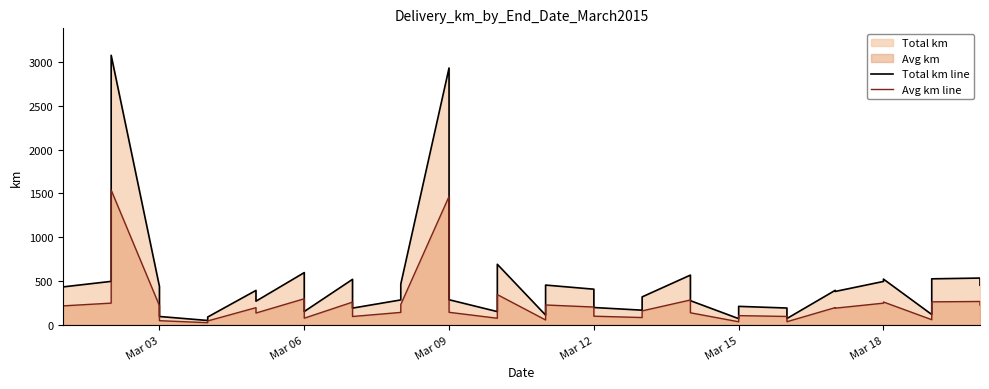

List the series in order of their peak value, highest first.

Total km line, Avg km line